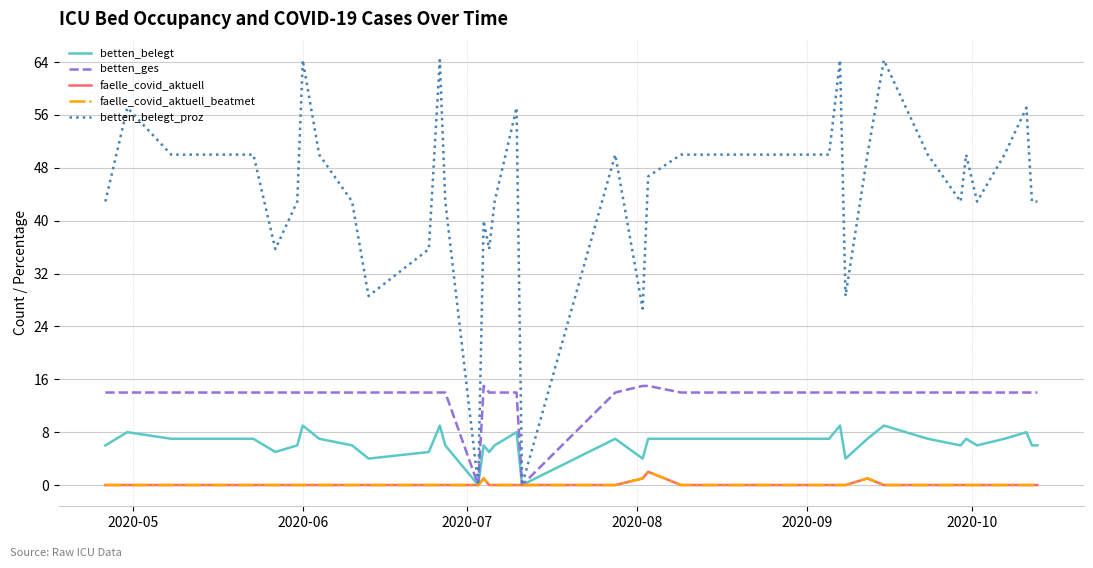

Is this an area chart (filled region under the line)?

No